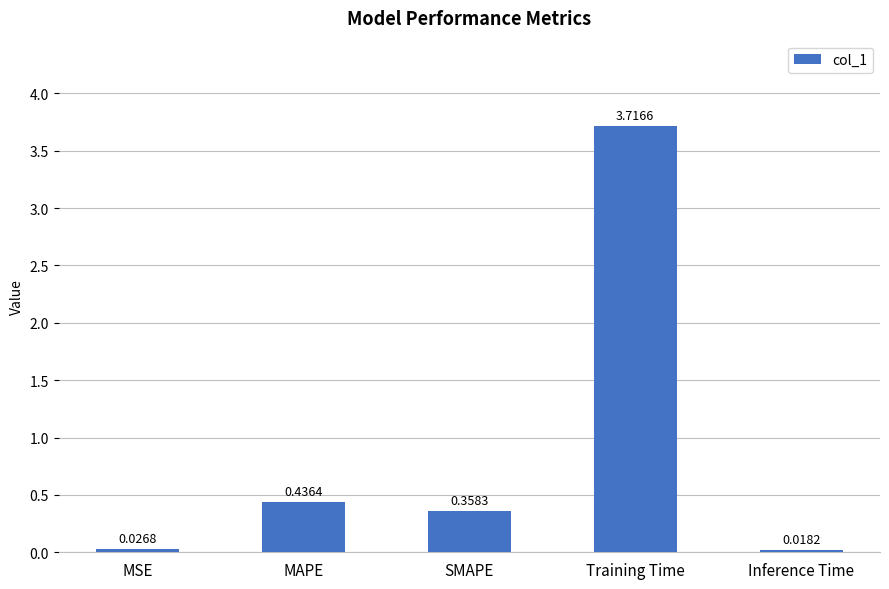

Rank the categories by value from lowest to highest.

Inference Time, MSE, SMAPE, MAPE, Training Time